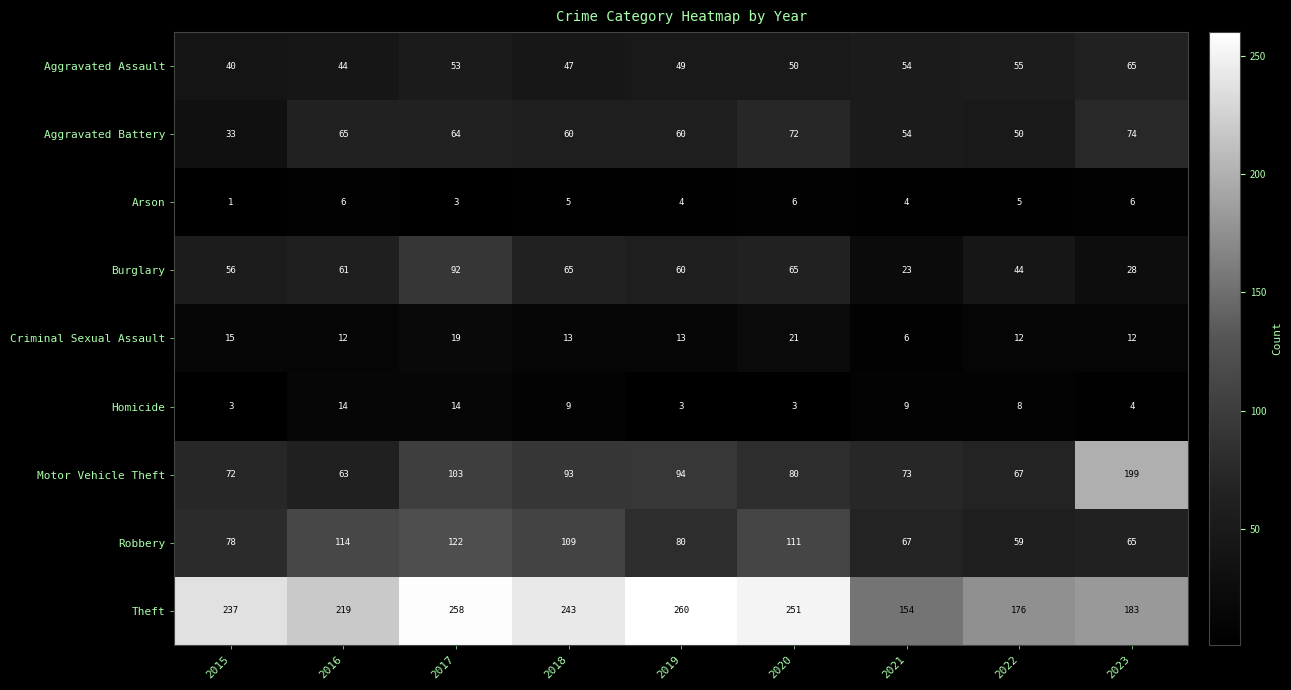

Rank the series at 2020 from highest to lowest value.

Theft, Robbery, Motor Vehicle Theft, Aggravated Battery, Burglary, Aggravated Assault, Criminal Sexual Assault, Arson, Homicide